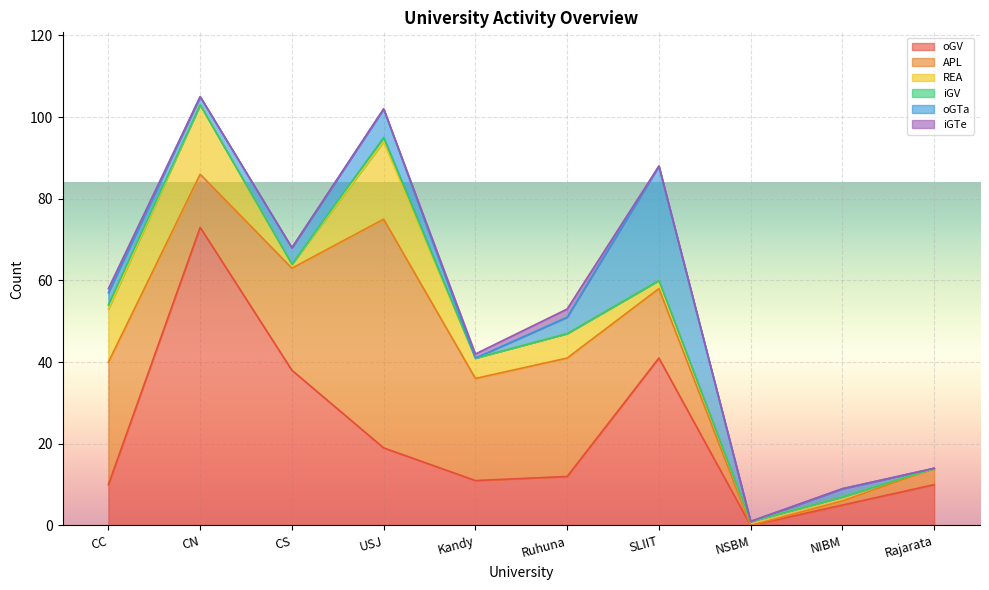

Rank the series at CS from lowest to highest value.

iGV, iGTe, REA, oGTa, APL, oGV